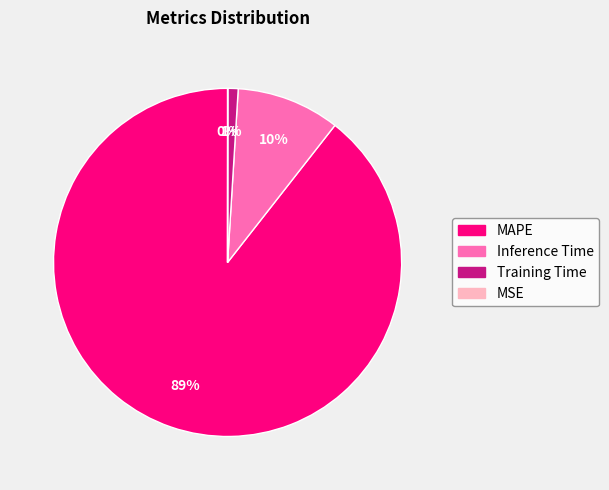

Is it true that Inference Time is 16% of the pie?

False